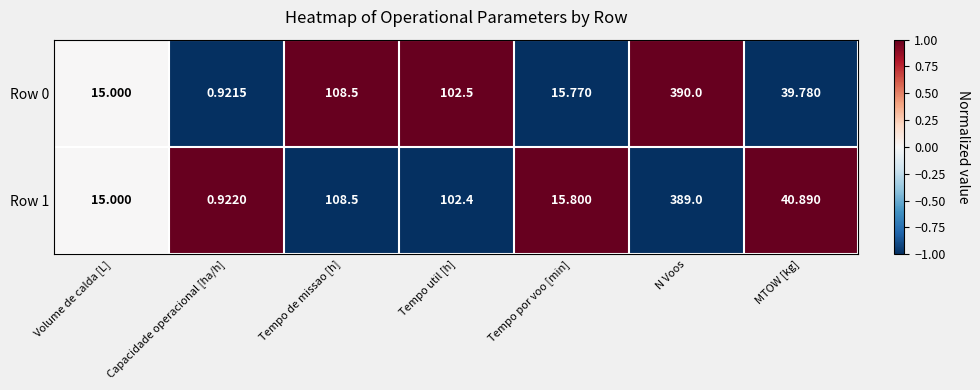

Where is Row 1 nearest to the value 194?

Tempo de missao [h]